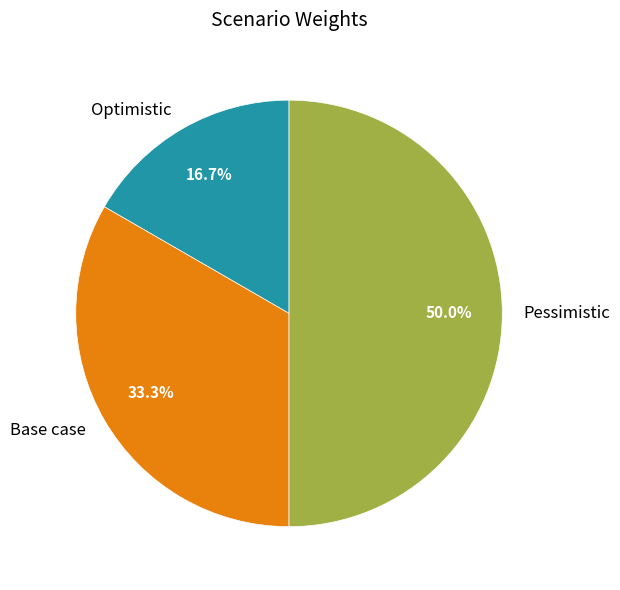

Rank the categories by value from lowest to highest.

Optimistic, Base case, Pessimistic